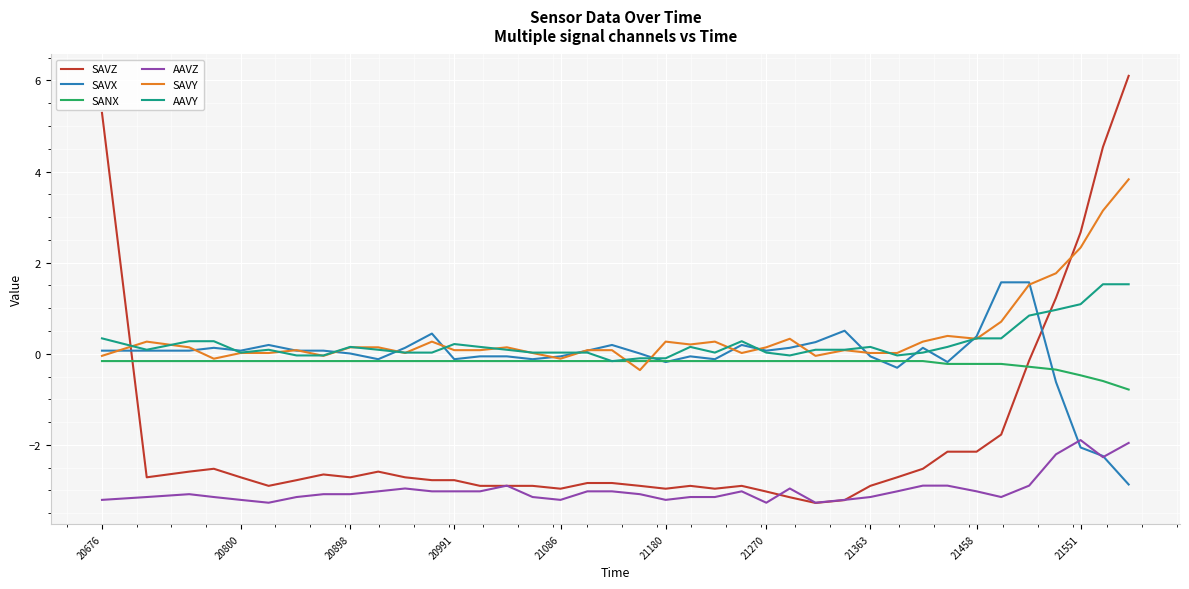

What is the maximum value for AAVY?

1.5